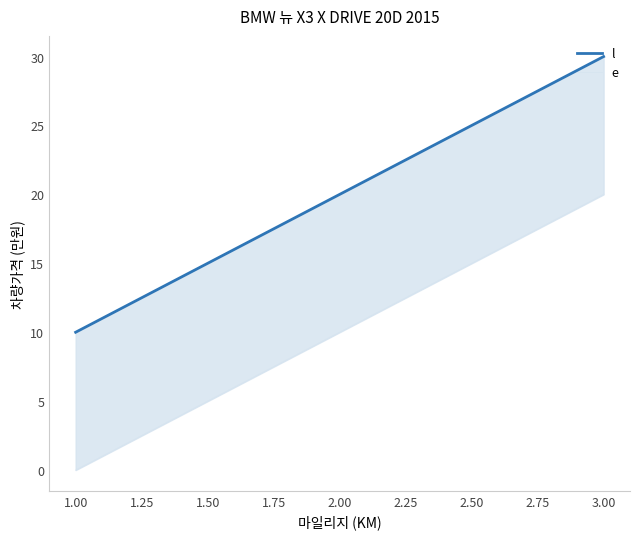

Reading left to right, list all the values displayed in this chart.

l: 10	20	30
e: 0	10	20